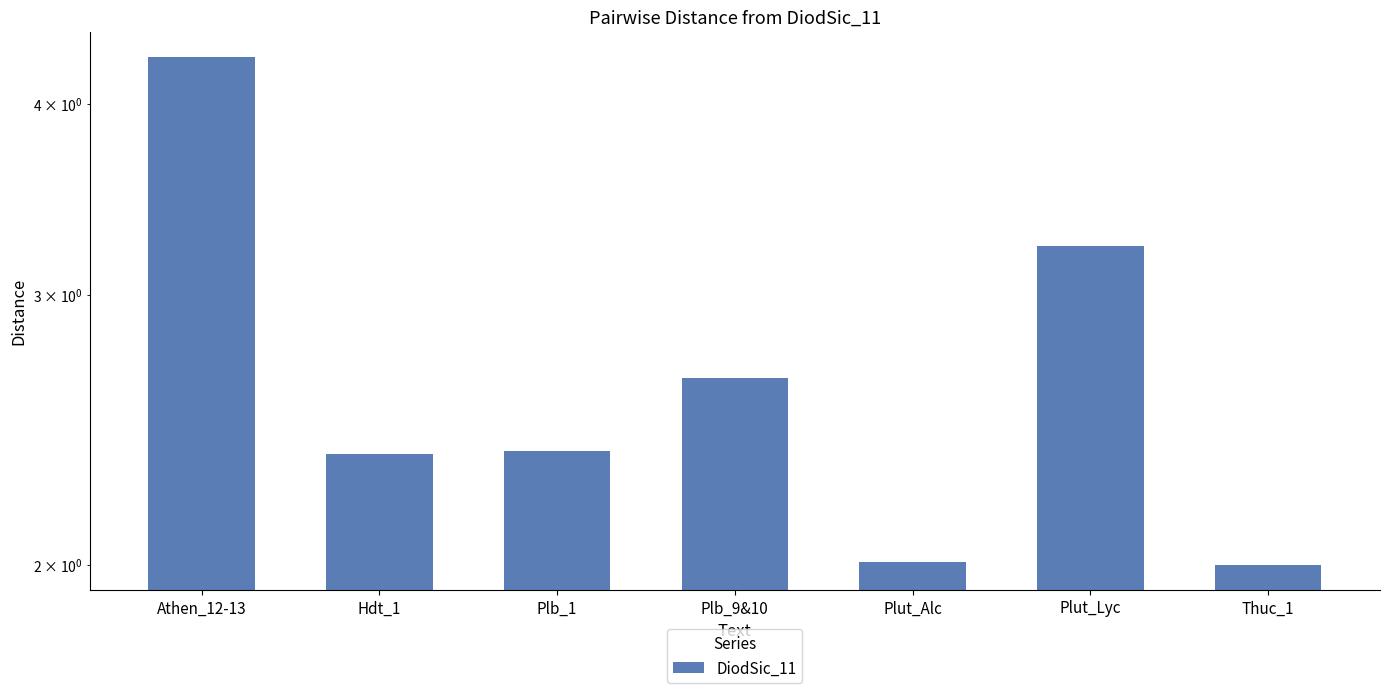

What is the greatest value displayed?

4.3